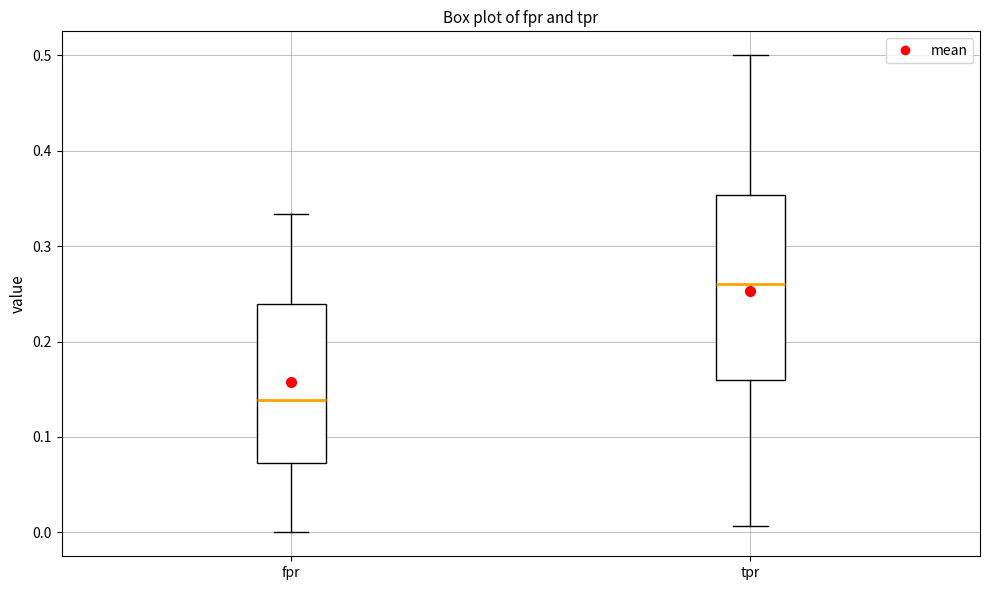

Reading left to right, read every box against the y-axis: the position of its median line, the range the box covers, and the ends of its whiskers. The values are not printed on the chart, so give them approximately, as read against the axis.

fpr: median 0.14, box 0.07 to 0.24, whiskers 0.00 to 0.33
tpr: median 0.26, box 0.16 to 0.35, whiskers 0.01 to 0.50